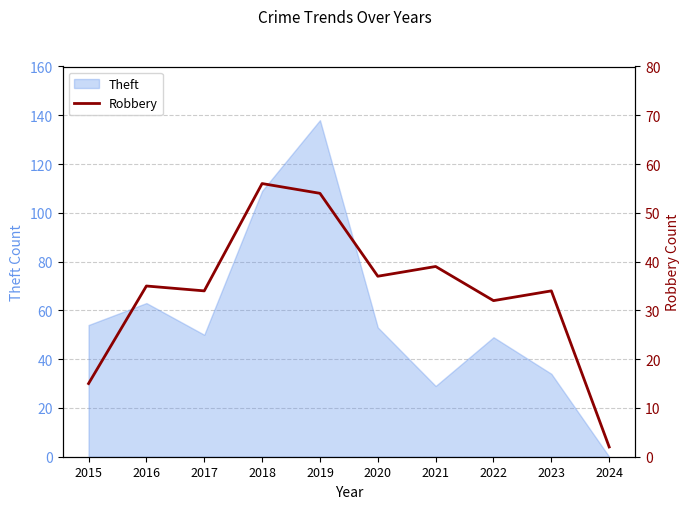

How many data points are less than 35?

5